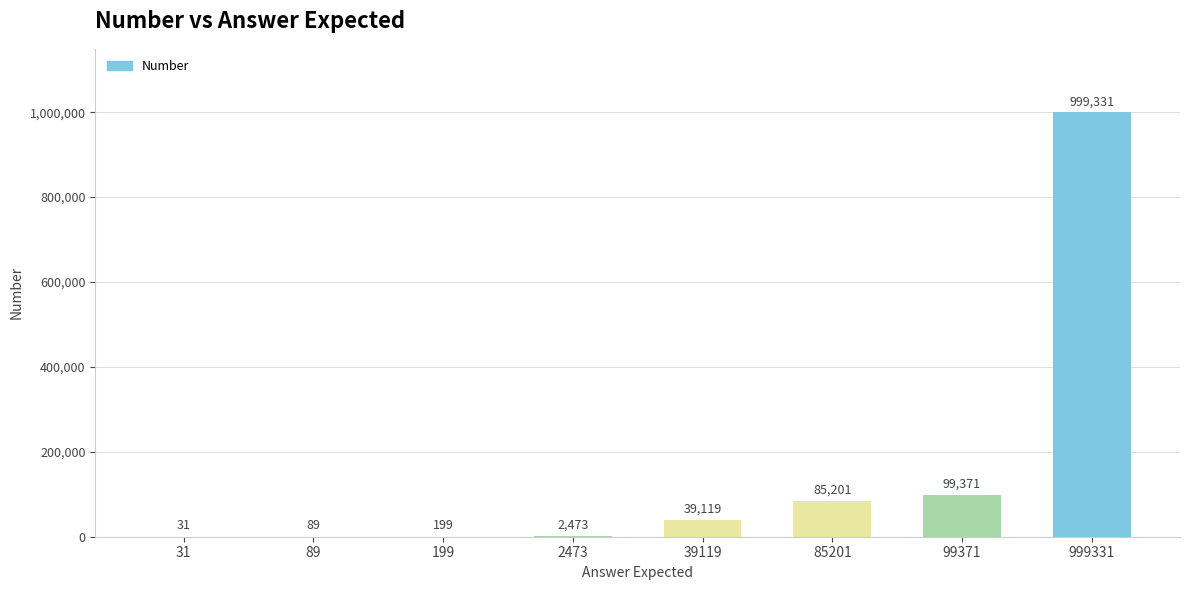

Where is the data nearest to the value 499681?

99371